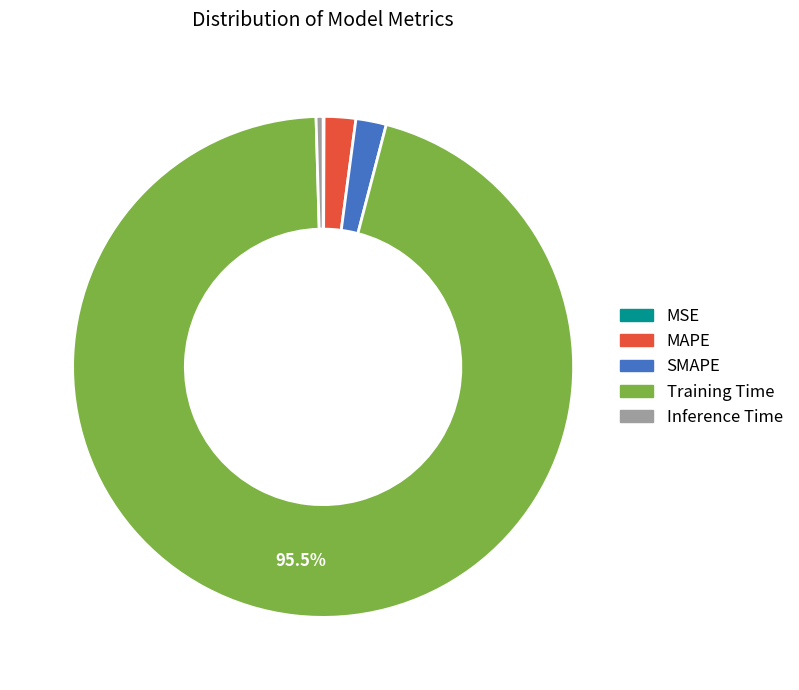

To the nearest percent, what is the difference between the Training Time and Inference Time slice percentages?

95%